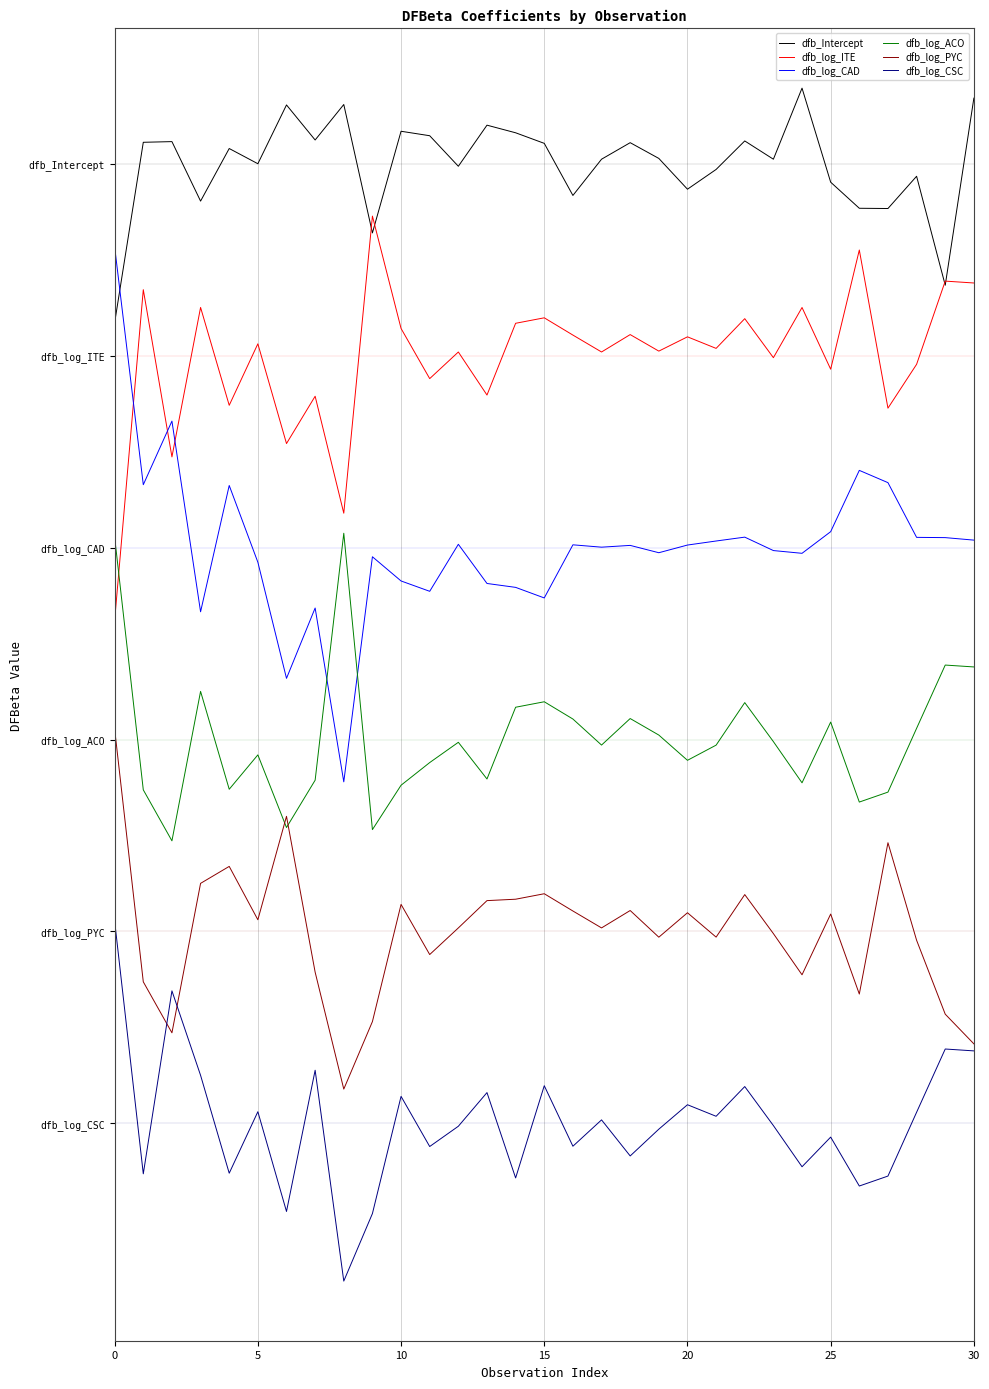

Reading left to right, transcribe all the data shown in this chart.

dfb_Intercept: 2.5	3.1	3.1	2.9	3.0	3.0	3.2	3.1	3.2	2.8	3.1	3.1	3.0	3.1	3.1	3.1	2.9	3.0	3.1	3.0	2.9	3.0	3.1	3.0	3.2	2.9	2.9	2.9	3.0	2.6	3.2
dfb_log_ITE: 1.6	2.6	2.1	2.6	2.2	2.4	2.1	2.3	1.9	2.8	2.5	2.3	2.4	2.3	2.5	2.5	2.5	2.4	2.5	2.4	2.5	2.4	2.5	2.4	2.6	2.4	2.7	2.2	2.4	2.6	2.6
dfb_log_CAD: 2.7	2.0	2.2	1.6	2.0	1.8	1.4	1.6	1.1	1.8	1.7	1.7	1.8	1.7	1.7	1.6	1.8	1.8	1.8	1.8	1.8	1.8	1.8	1.8	1.8	1.8	2.0	2.0	1.8	1.8	1.8
dfb_log_ACO: 1.8	1.0	0.9	1.4	1.0	1.2	0.9	1.1	1.8	0.9	1.1	1.1	1.2	1.1	1.3	1.3	1.3	1.2	1.3	1.2	1.1	1.2	1.3	1.2	1.1	1.3	1.0	1.0	1.2	1.4	1.4
dfb_log_PYC: 1.2	0.4	0.3	0.8	0.8	0.6	1.0	0.5	0.1	0.3	0.7	0.5	0.6	0.7	0.7	0.7	0.7	0.6	0.7	0.6	0.7	0.6	0.7	0.6	0.5	0.7	0.4	0.9	0.6	0.3	0.2
dfb_log_CSC: 0.6	-0.2	0.4	0.2	-0.2	0.0	-0.3	0.2	-0.5	-0.3	0.1	-0.1	-0.0	0.1	-0.2	0.1	-0.1	0.0	-0.1	-0.0	0.1	0.0	0.1	-0.0	-0.1	-0.0	-0.2	-0.2	0.0	0.2	0.2